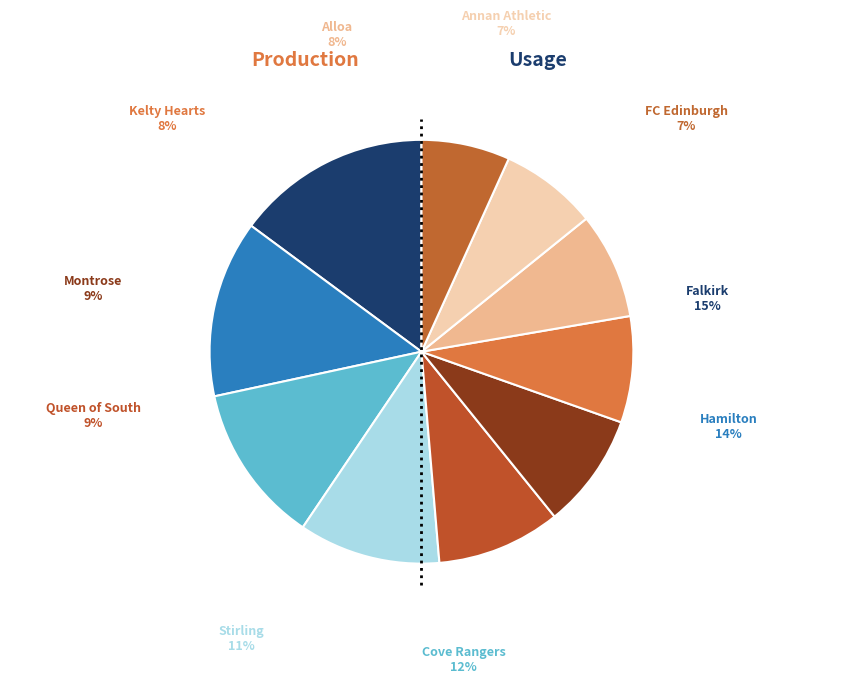

Does Falkirk account for over 50% of the chart?

No